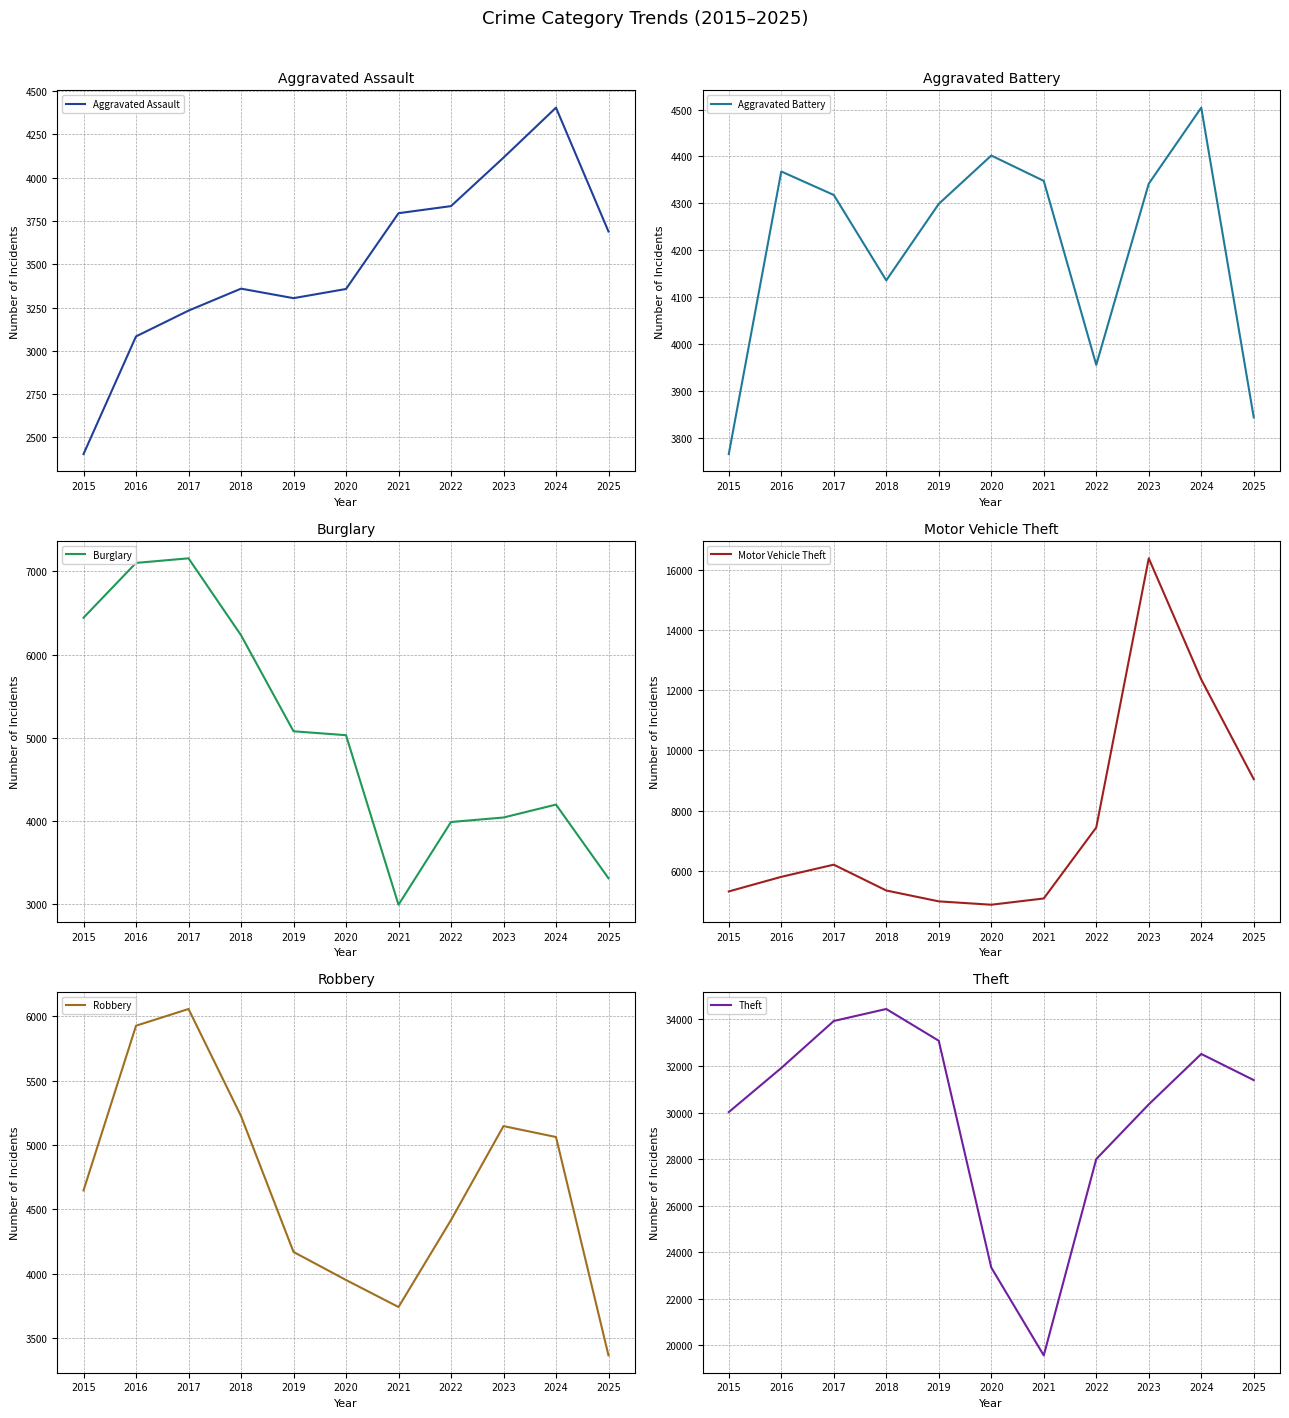

What is the difference between the maximum and minimum values in the Aggravated Battery series?

738